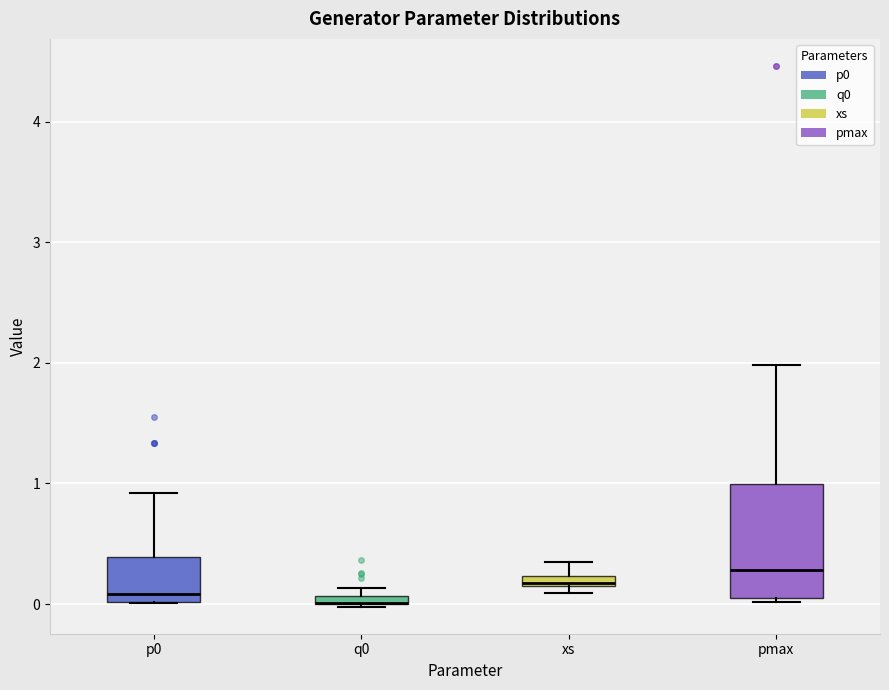

Where is the upper edge of the box for q0 on the y-axis? The values are not printed on the chart, so give them approximately, as read against the axis.

0.1